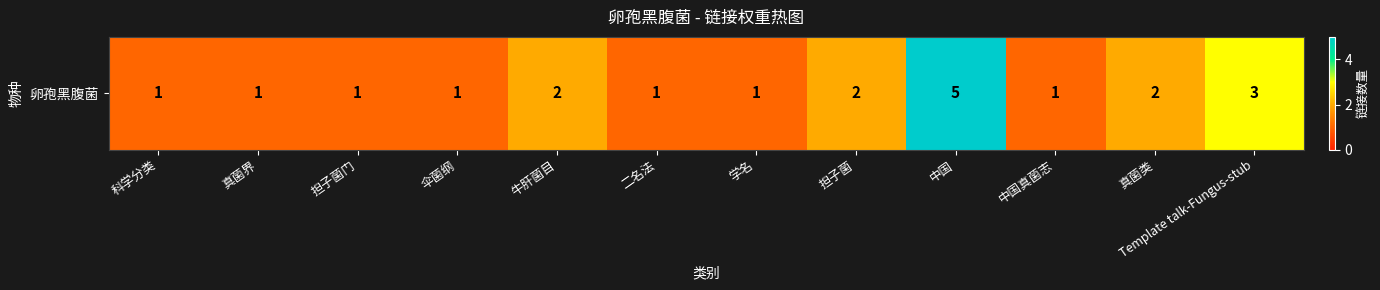

At which category does the chart reach its minimum across all series?

科学分类